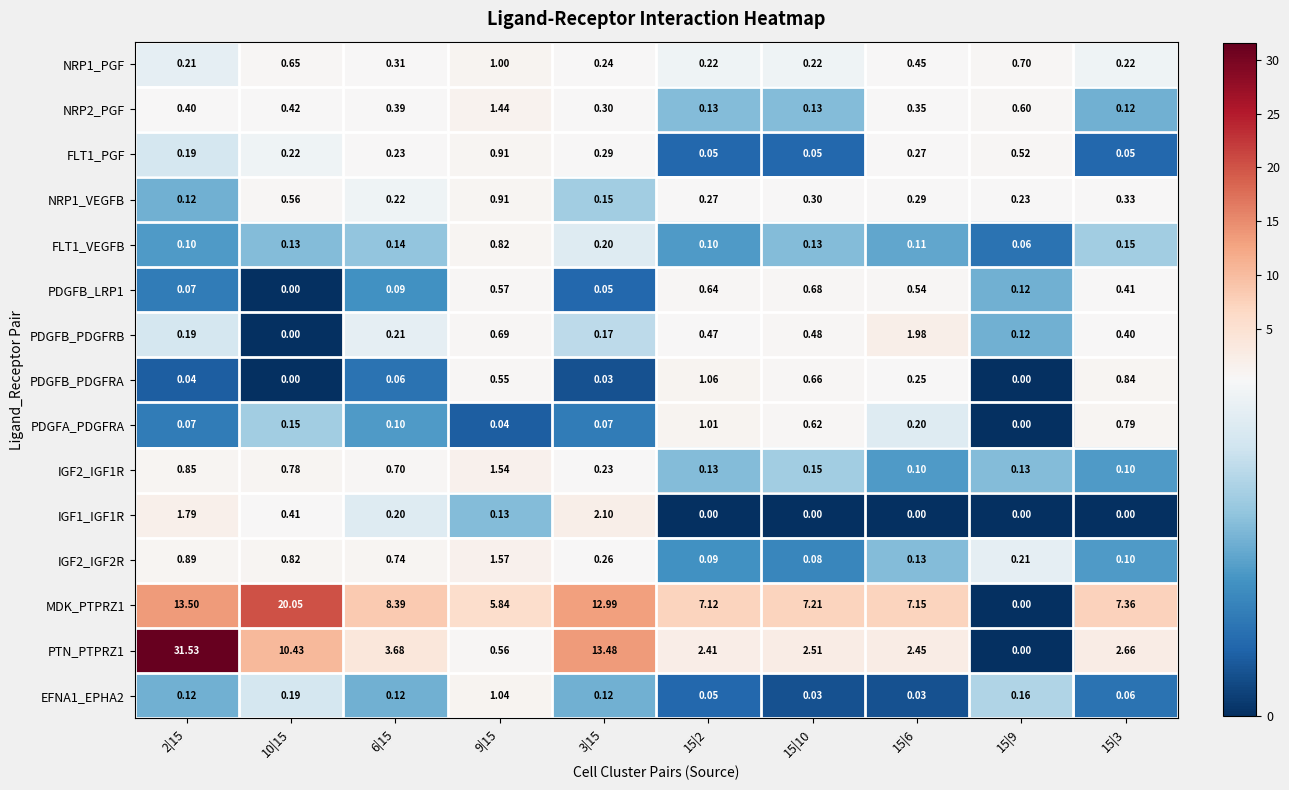

Between 2|15 and 15|6, which series saw the biggest shift?

PTN_PTPRZ1